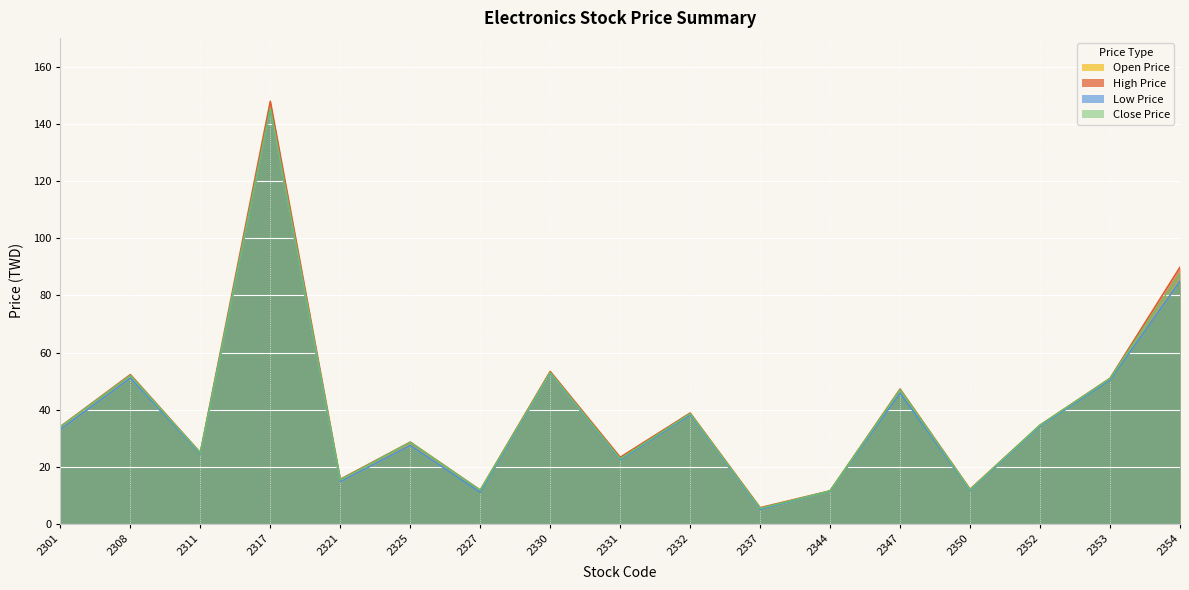

Which series has the largest range (max minus min)?

High Price